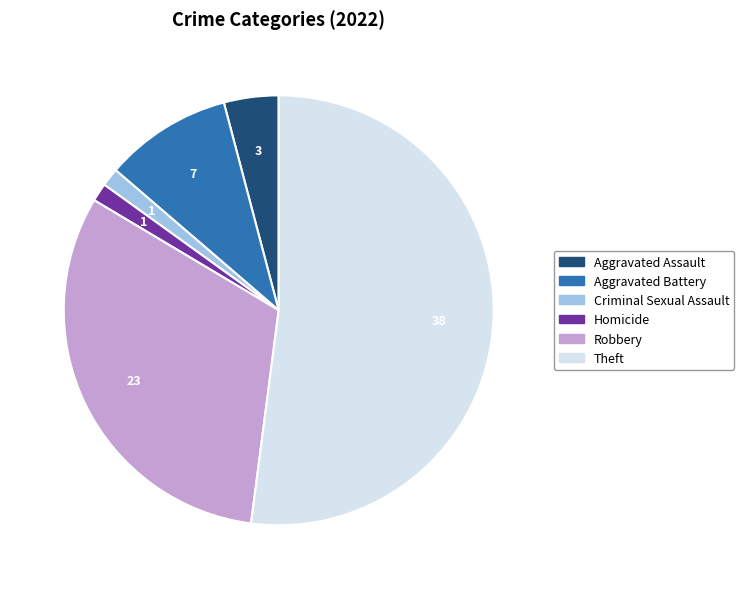

Is the sum of Homicide and Theft greater than half?

Yes